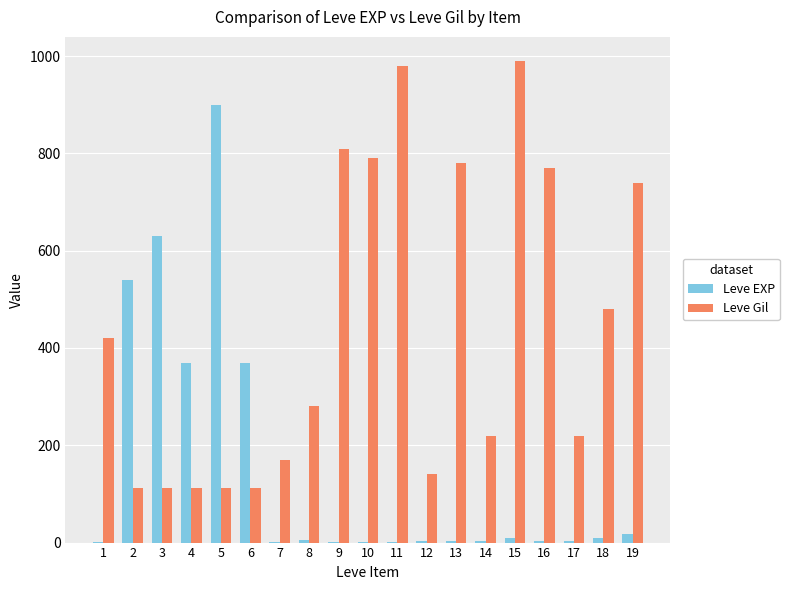

What is the average value of the Leve Gil series?

440